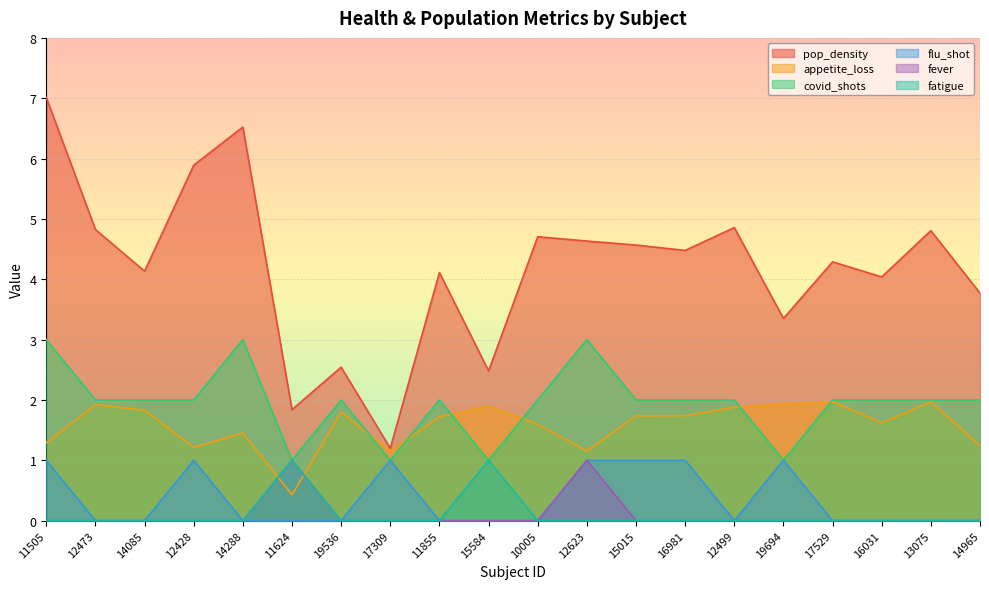

What are all the series names shown in the legend?

pop_density, appetite_loss, covid_shots, flu_shot, fever, fatigue